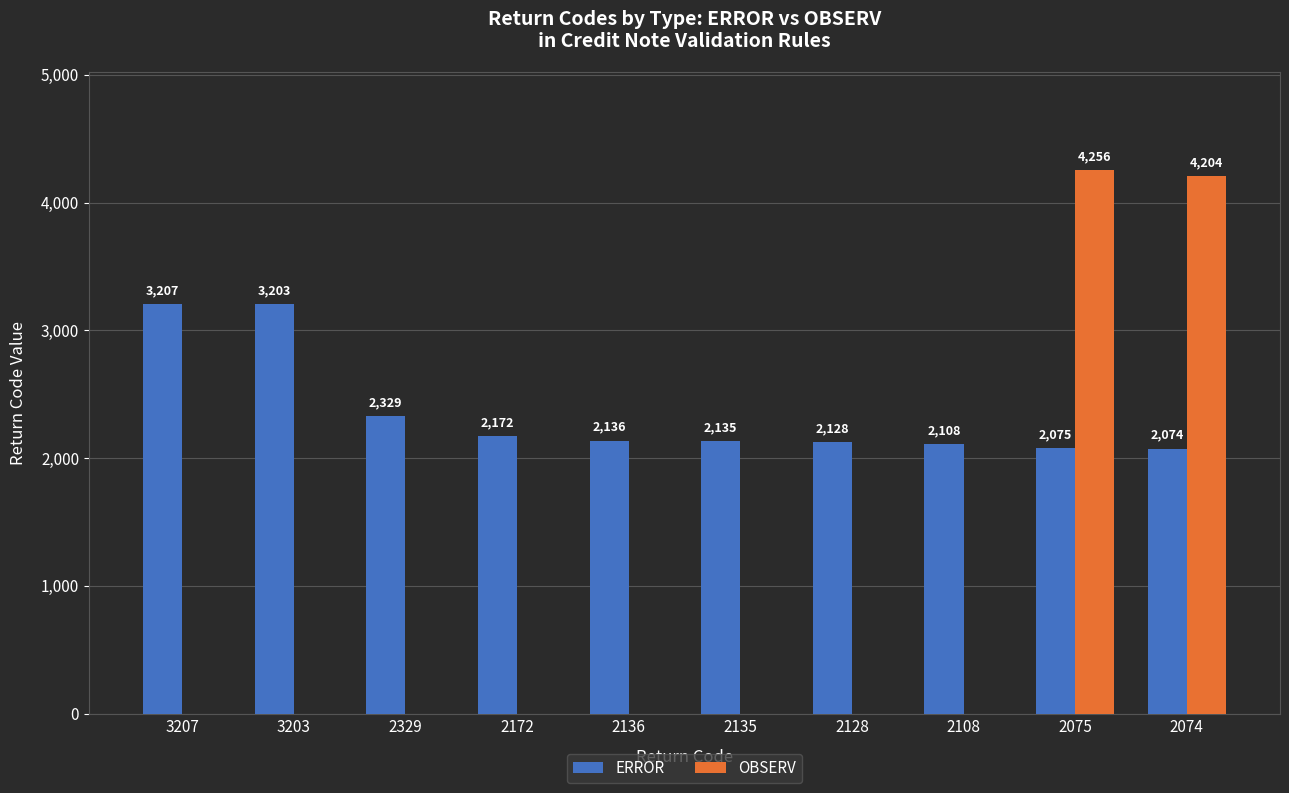

Read the ERROR value at 2075.

2075